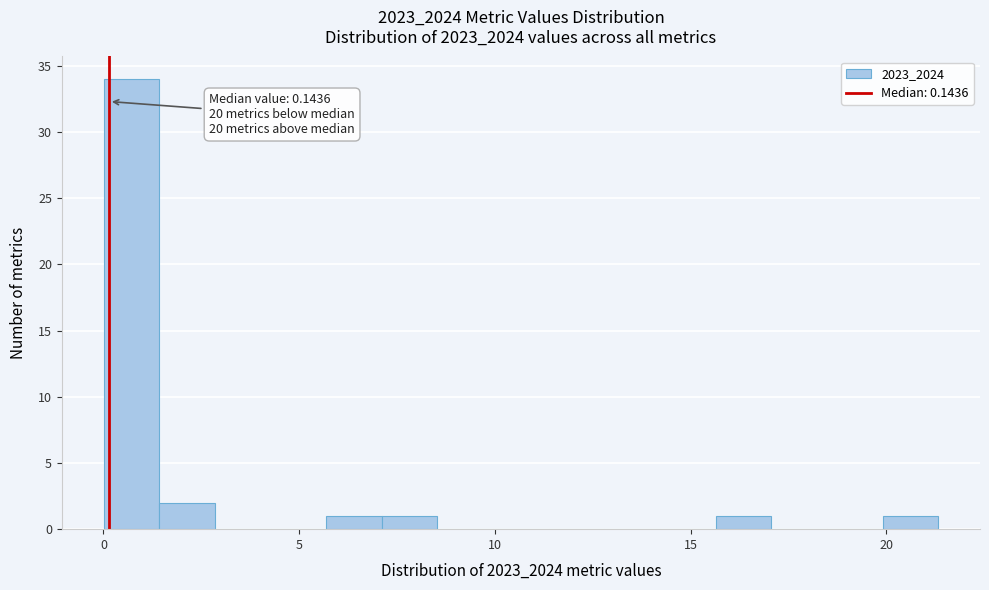

Around what value on the x-axis is the tallest bar? Give the approximate position of its centre, as read against the axis.

0.5